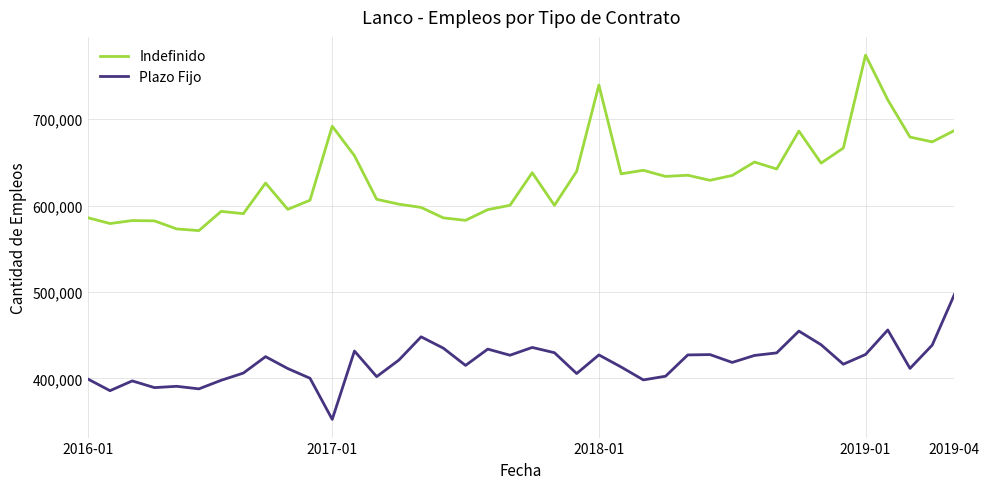

What is the sum of all Indefinido values?

25266655